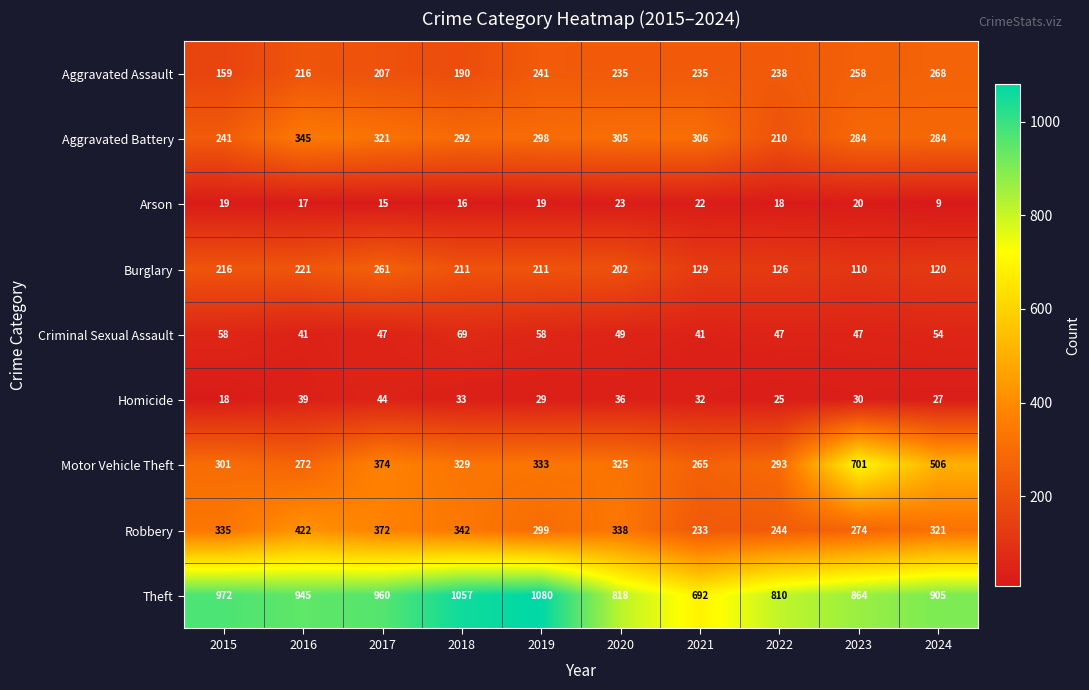

True or false: Aggravated Assault has a value of 238 at 2022.

True